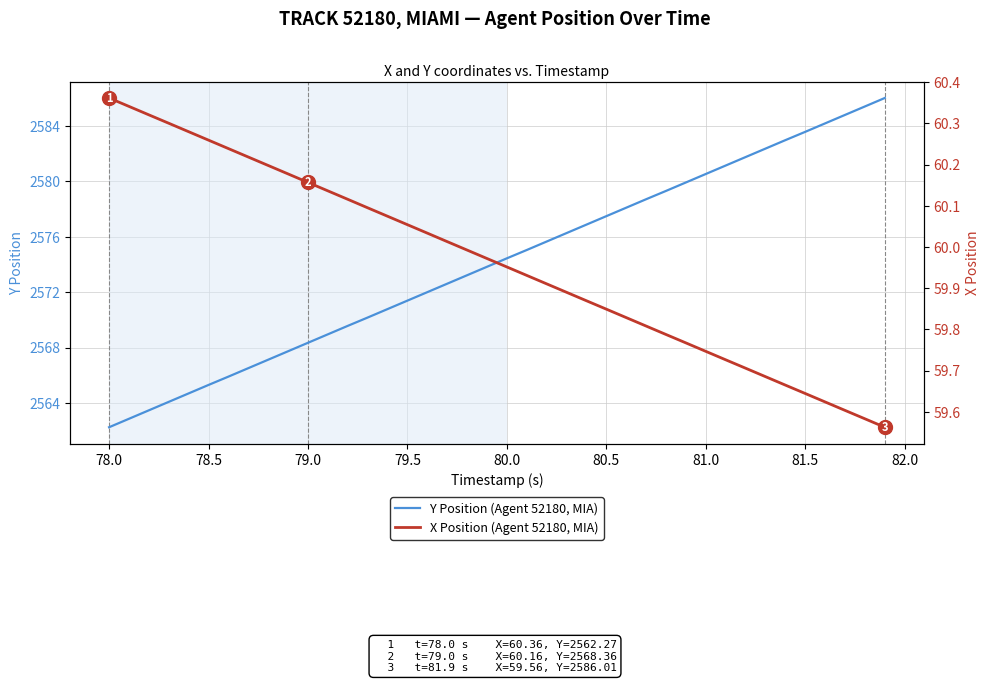

True or false: Y Position (Agent 52180, MIA) has a value of 2574.4 at 80.0.

True